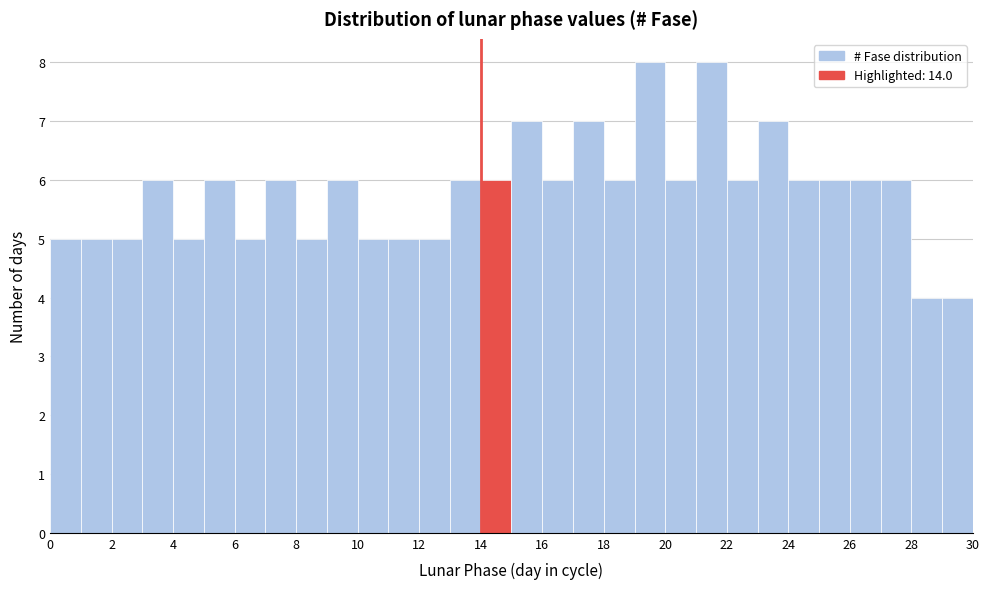

How tall is the bar that spans 5 to 6 on the x-axis? The values are not printed on the chart, so give them approximately, as read against the axis.

6